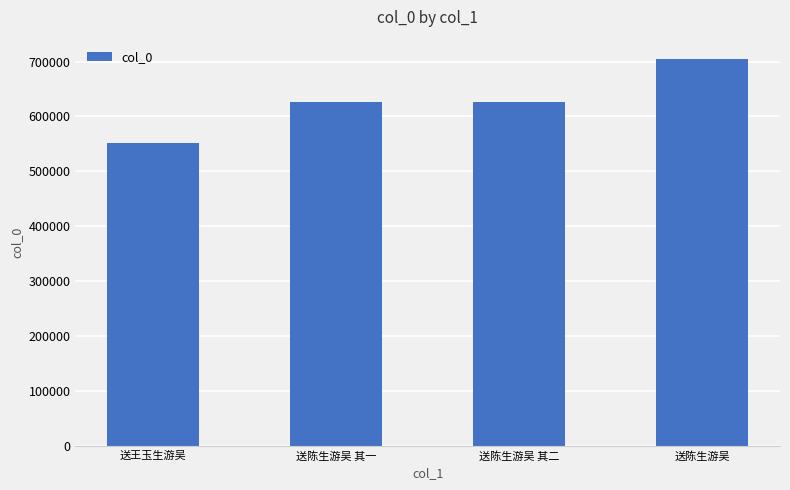

How many data points are less than 626583?

2